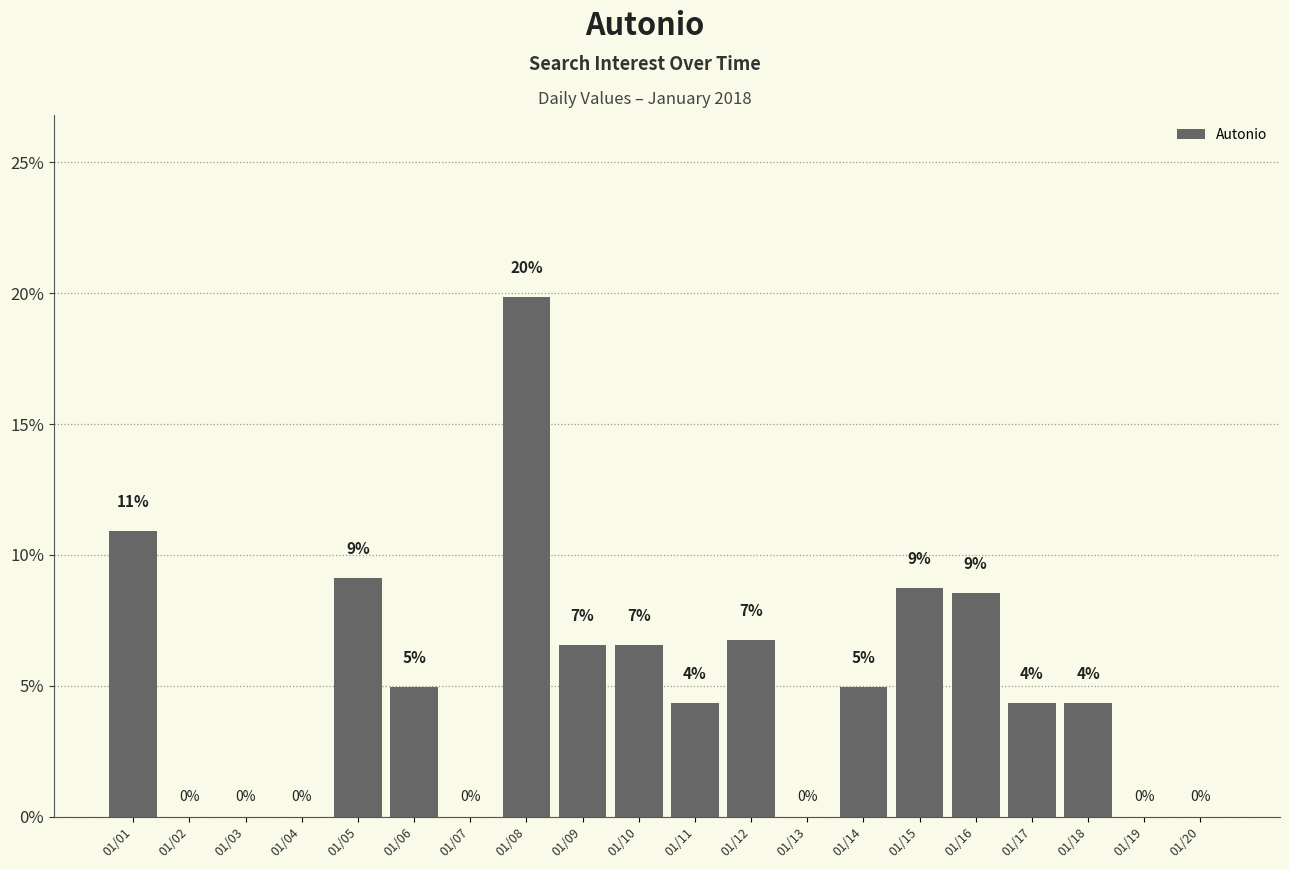

Reading left to right, list all the values displayed in this chart.

10.9	0.0	0.0	0.0	9.1	5.0	0.0	19.8	6.5	6.5	4.4	6.7	0.0	5.0	8.7	8.5	4.4	4.4	0.0	0.0